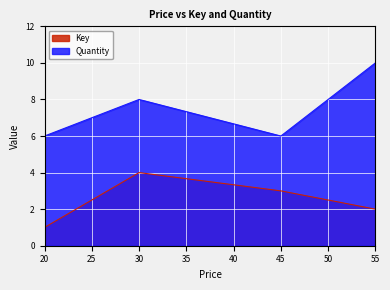

Count the number of categories in the chart.

4